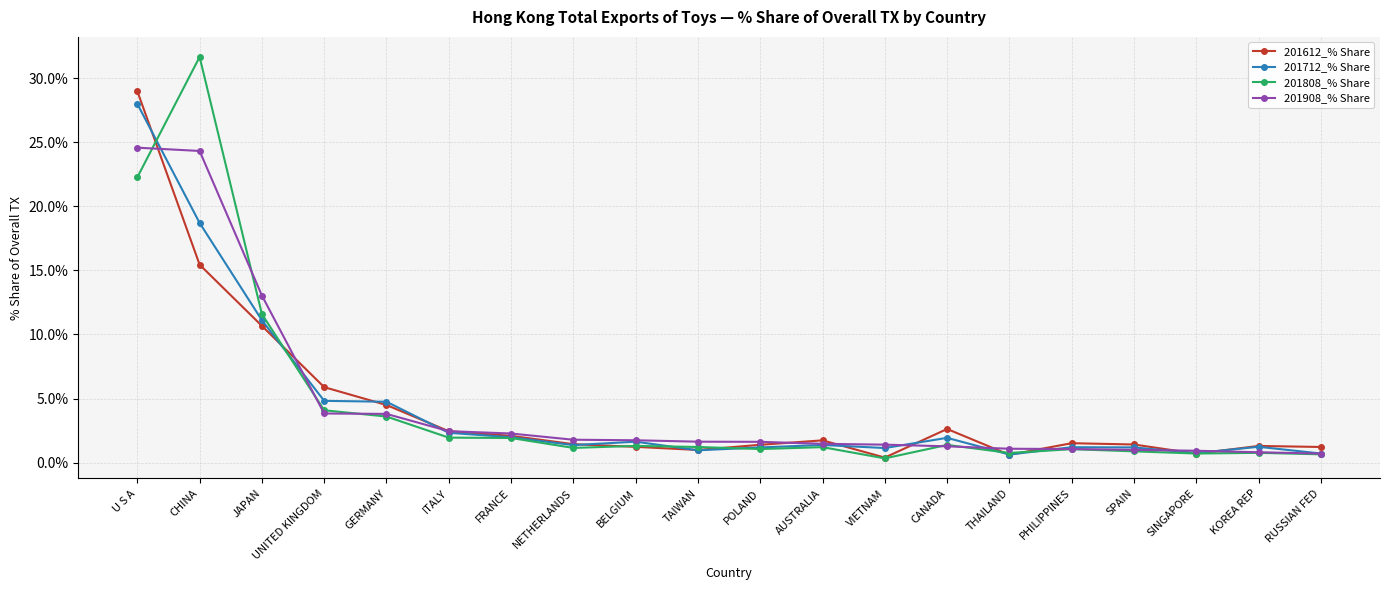

At which label is 201808_% Share closest to 15?

JAPAN